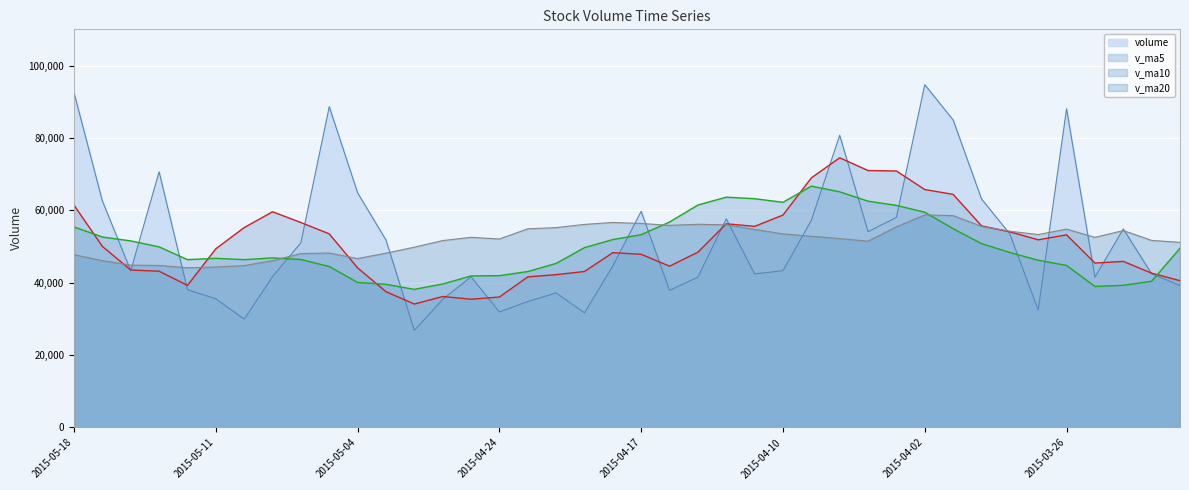

What is the average value of the v_ma20 series?

51805.0